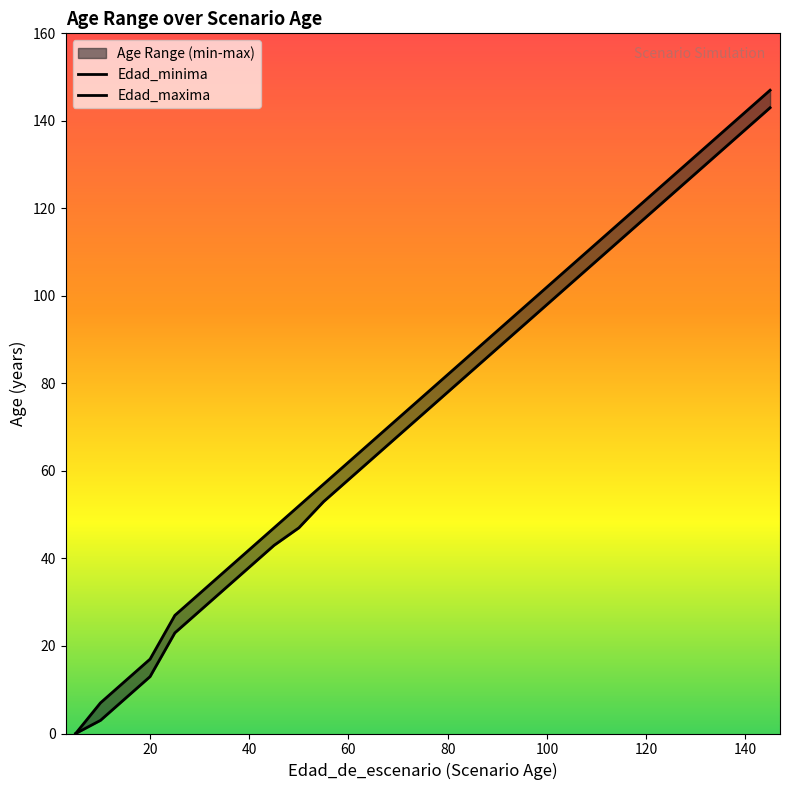

What is the sum of all Edad_minima values?

2536